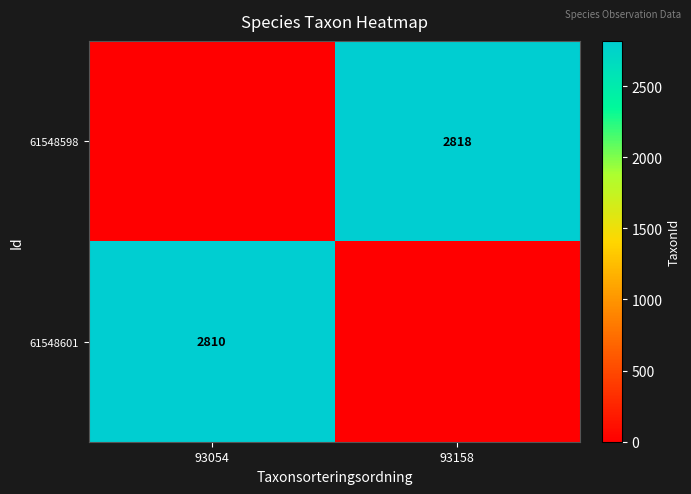

At how many categories does at least one series exceed 2674?

2